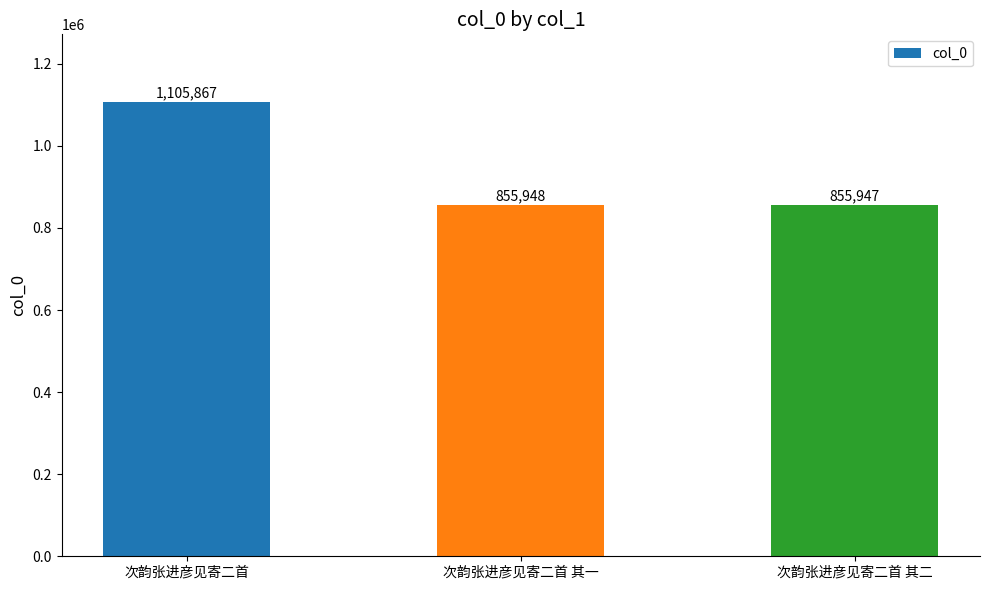

Between 次韵张进彦见寄二首 其二 and 次韵张进彦见寄二首 其一, which is larger?

次韵张进彦见寄二首 其一